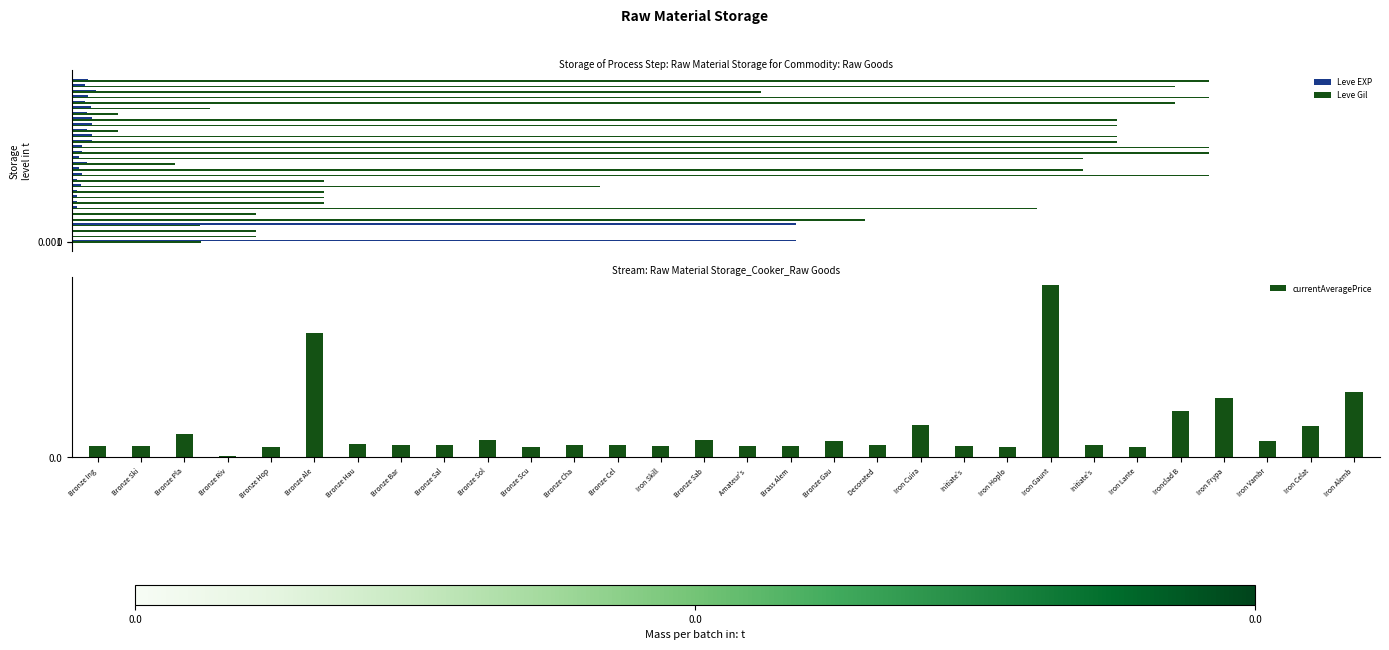

How many bars are there in total?

60